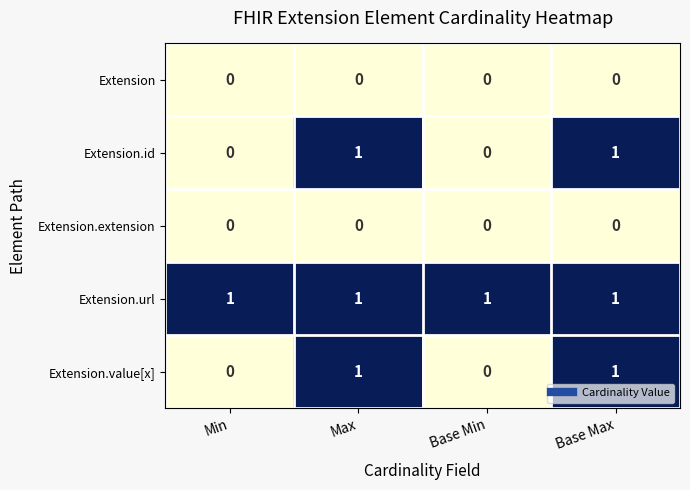

Reading right to left, transcribe all the data shown in this chart.

Extension: Base Max=0	Base Min=0	Max=0	Min=0
Extension.id: Base Max=1	Base Min=0	Max=1	Min=0
Extension.extension: Base Max=0	Base Min=0	Max=0	Min=0
Extension.url: Base Max=1	Base Min=1	Max=1	Min=1
Extension.value[x]: Base Max=1	Base Min=0	Max=1	Min=0